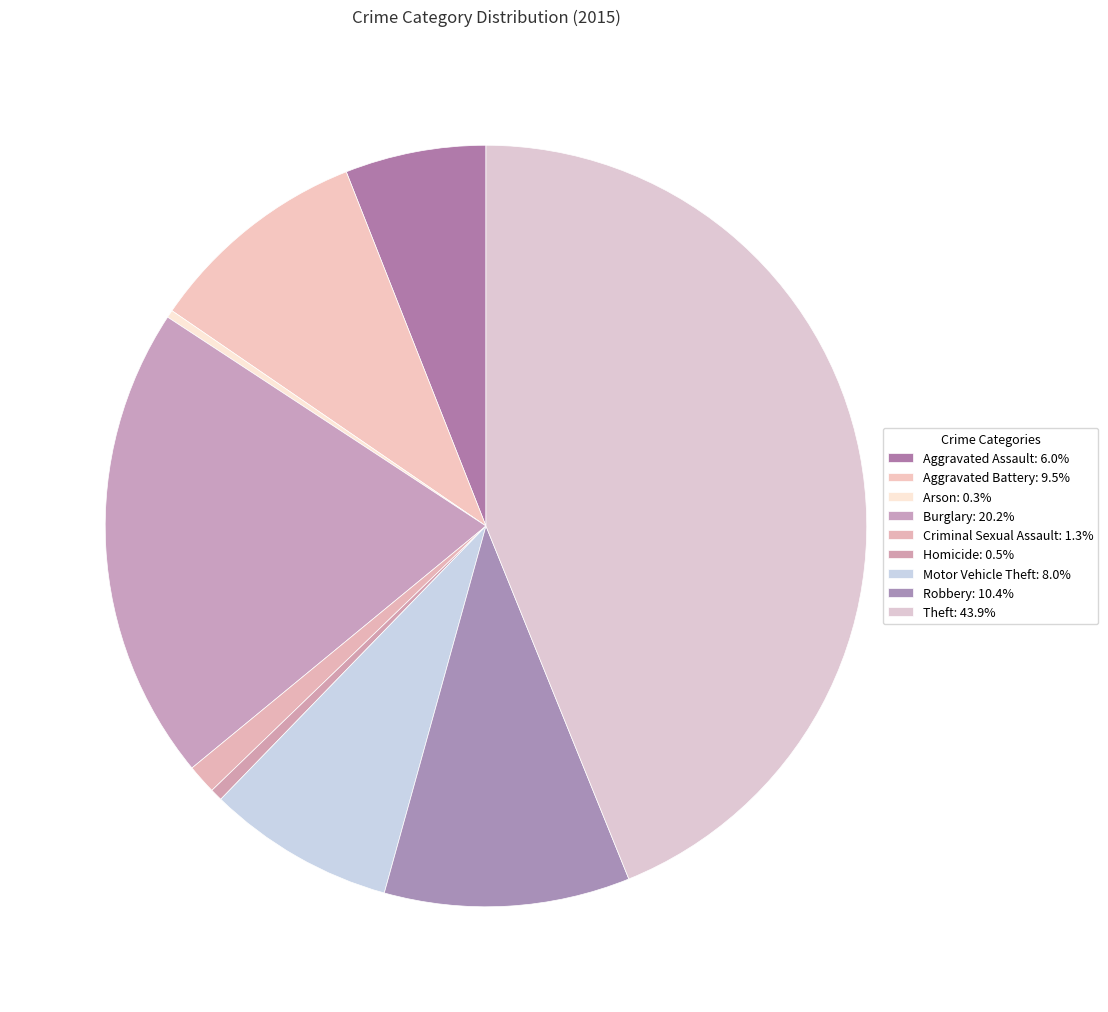

Which slice is the smallest?

Arson